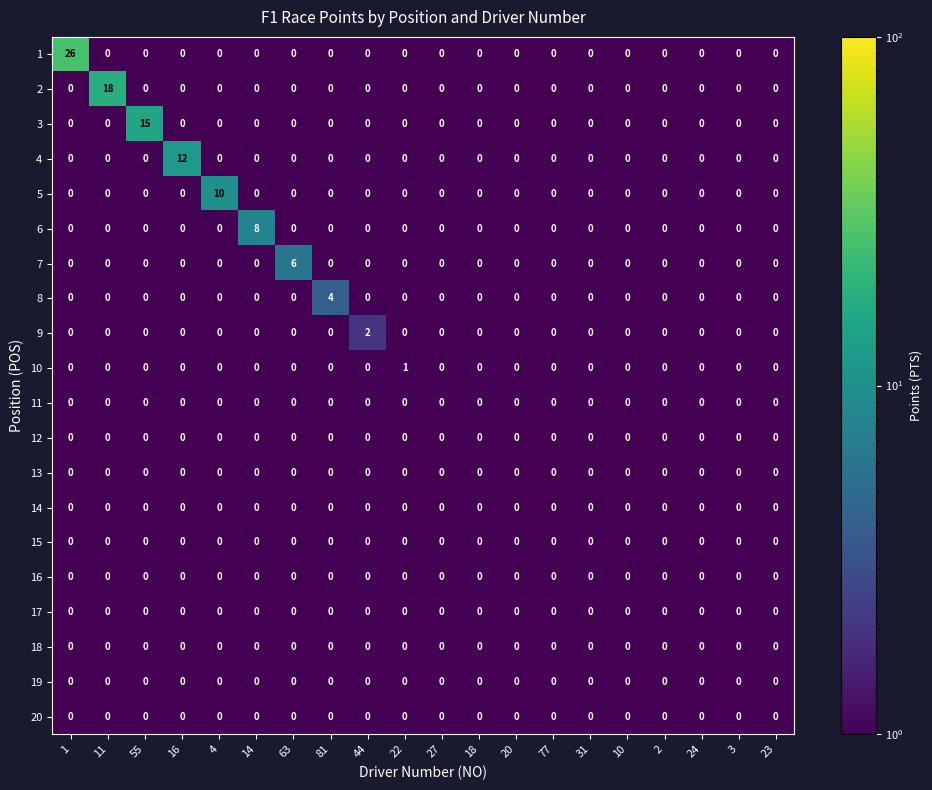

What is the sum of all 8 values?

4